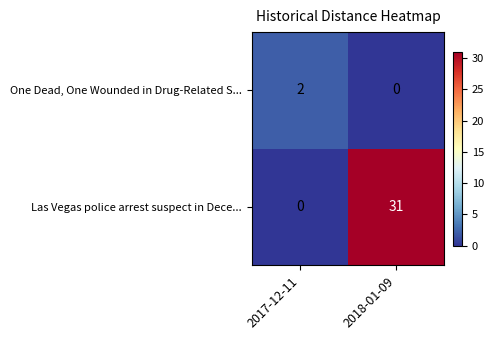

At 2018-01-09, list the series in order from largest to smallest.

Las Vegas police arrest suspect in Dece..., One Dead, One Wounded in Drug-Related S...